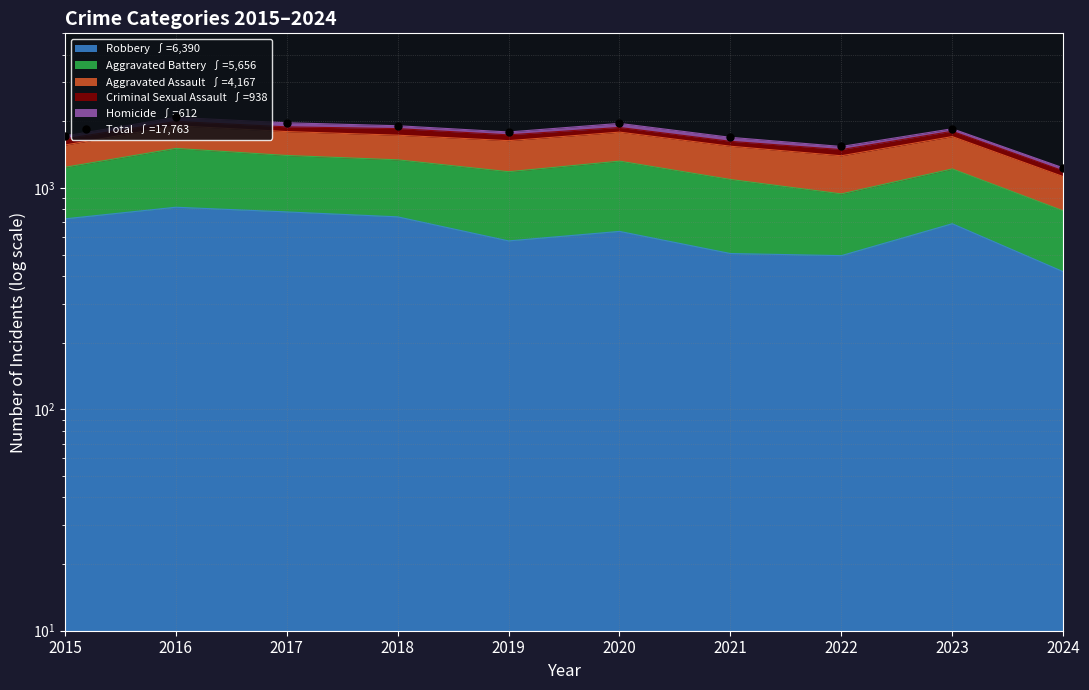

What is the minimum value shown in the chart?

1234